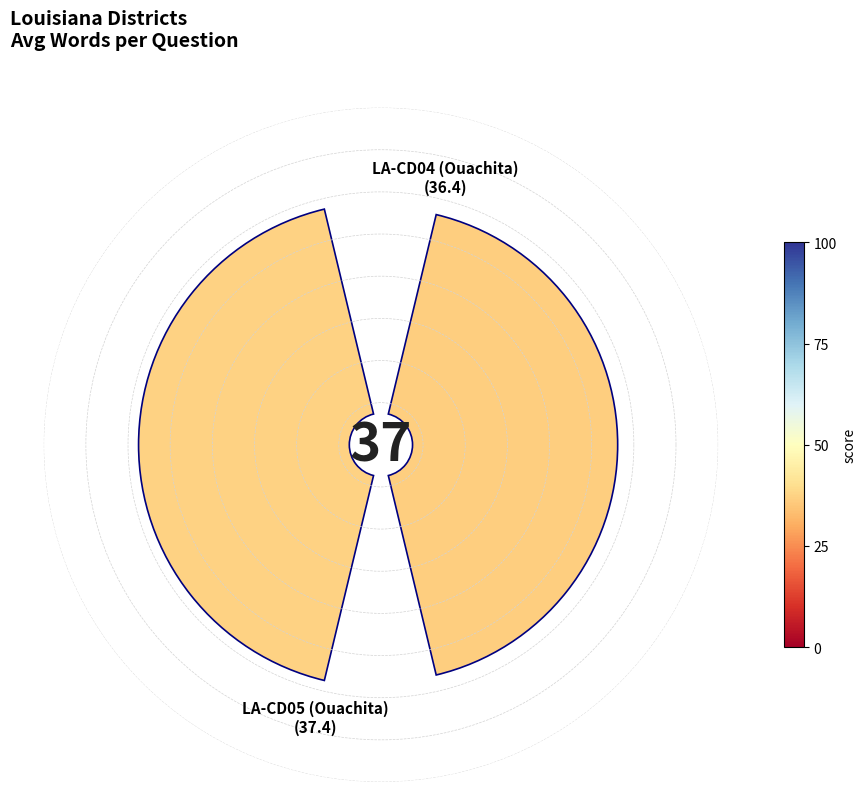

To the nearest percent, what percentage of the pie is 0?

49%